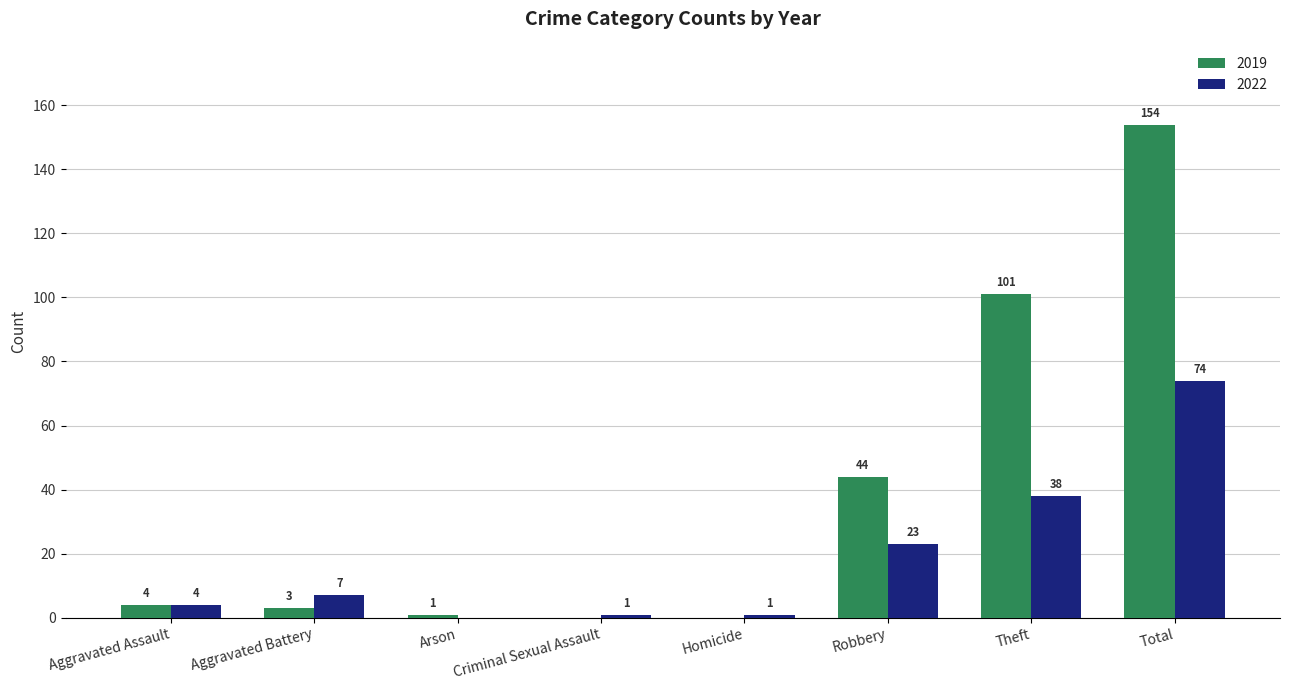

True or false: 2022 has a value of 31 at Robbery.

False